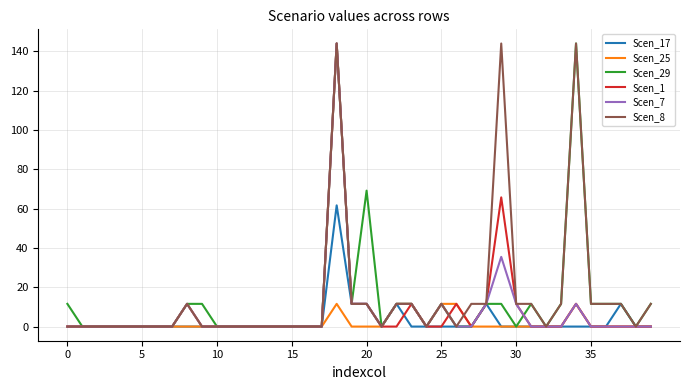

True or false: Scen_29 and Scen_25 intersect in this chart.

False